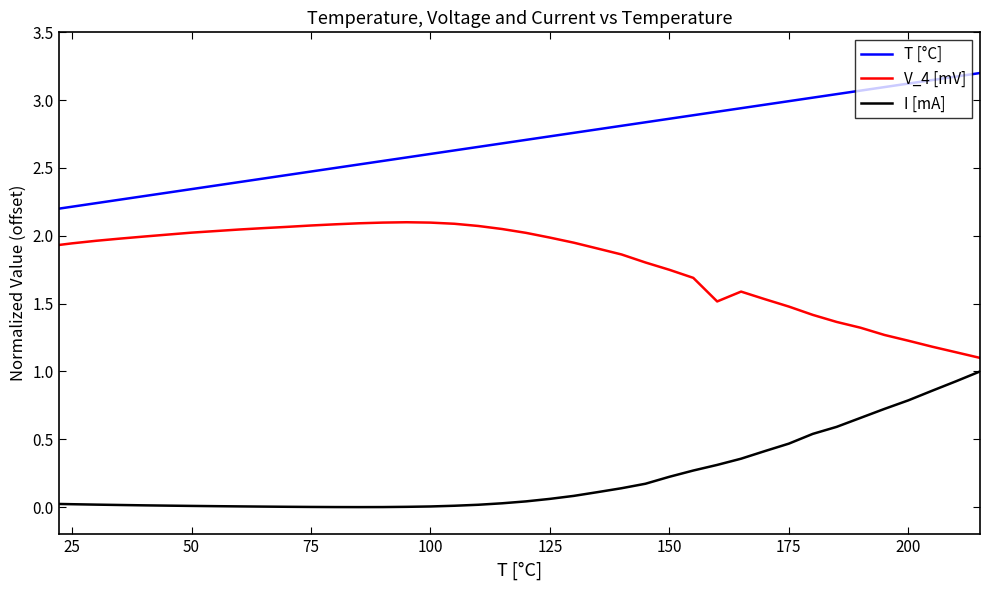

What is the maximum value shown in the chart?

3.2